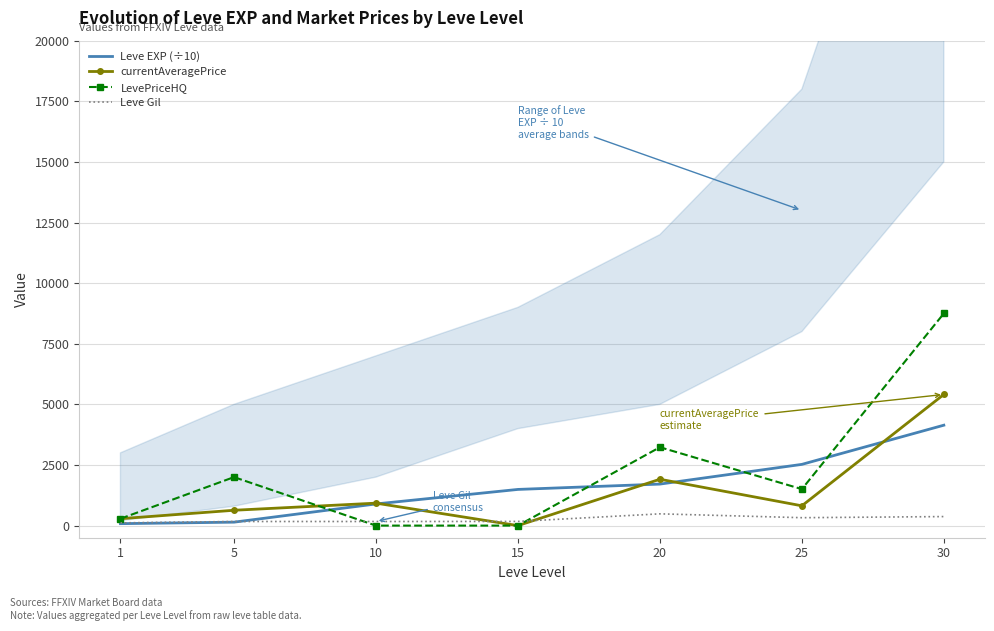

Which label corresponds to the smallest value in the chart?

15